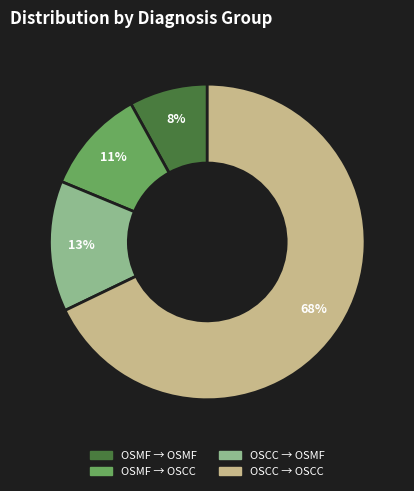

Is there a majority slice in this chart?

Yes